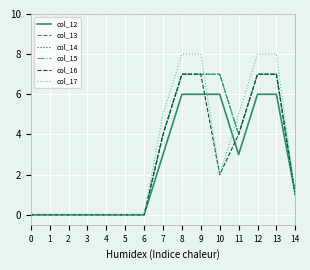

Is this an area chart (filled region under the line)?

No